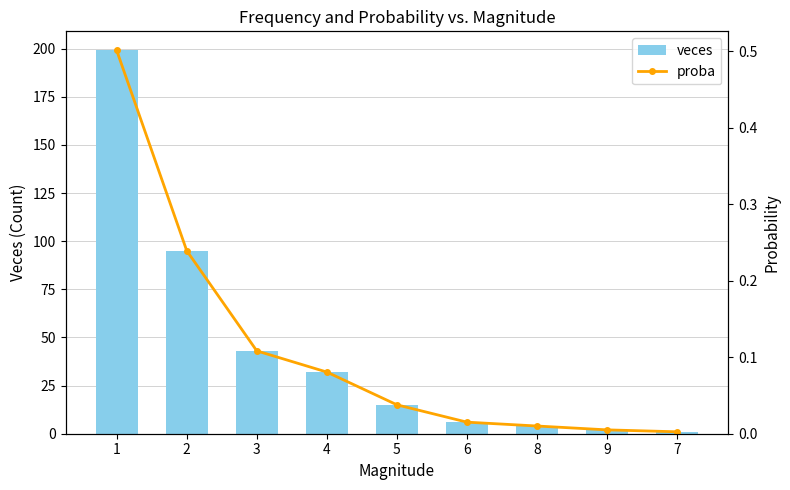

True or false: veces has a value of 32.0 at 4.

True